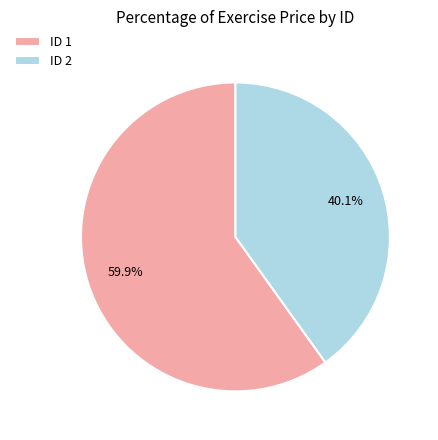

Which slice represents more than half of the pie?

ID 1